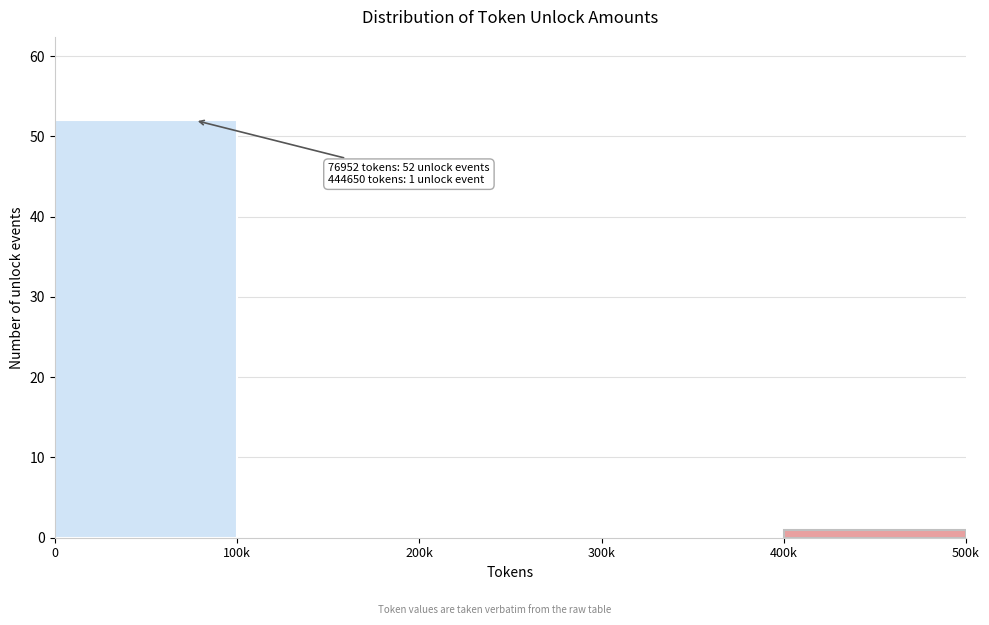

Reading right to left, what are all the values shown in this chart?

400k=1	300k=0	200k=0	100k=0	0=52